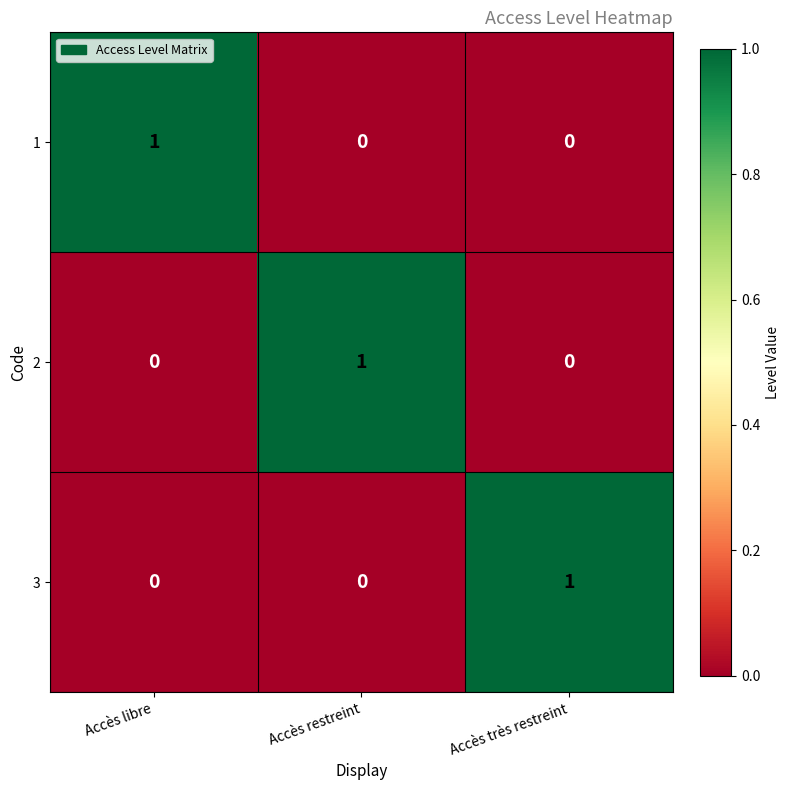

The value of 3 at Accès libre is -1. True or false?

False